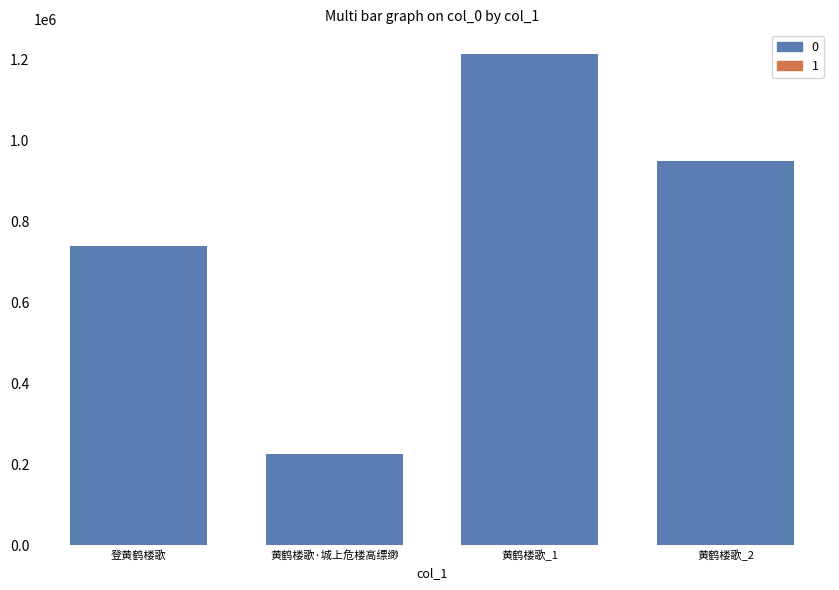

What is the difference between the maximum and second lowest values?

474519